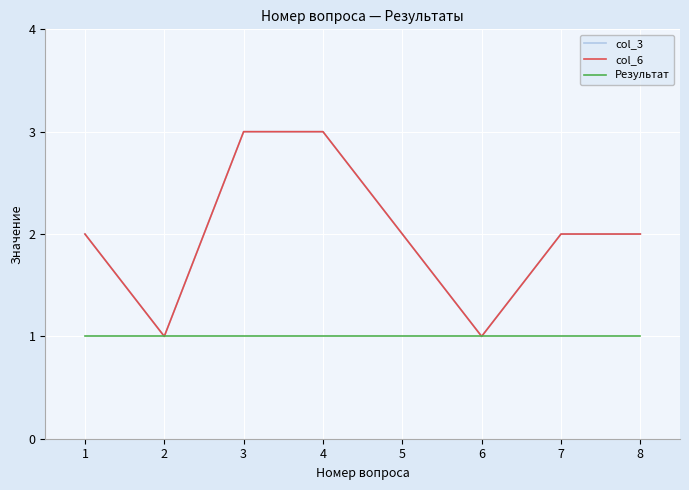

What is the difference between the maximum and minimum values in the col_3 series?

2